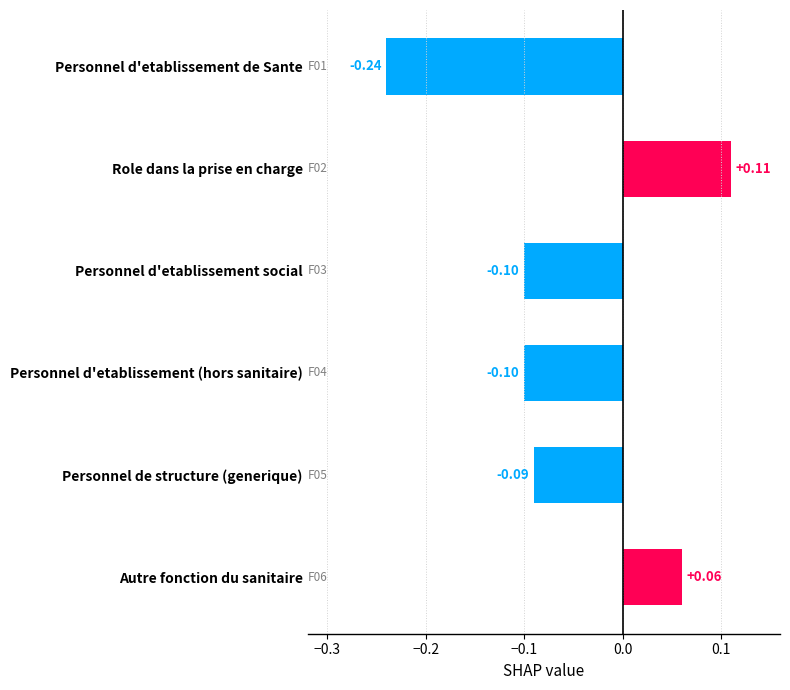

What is the label of the 4th bar from the bottom?

Personnel d'etablissement social